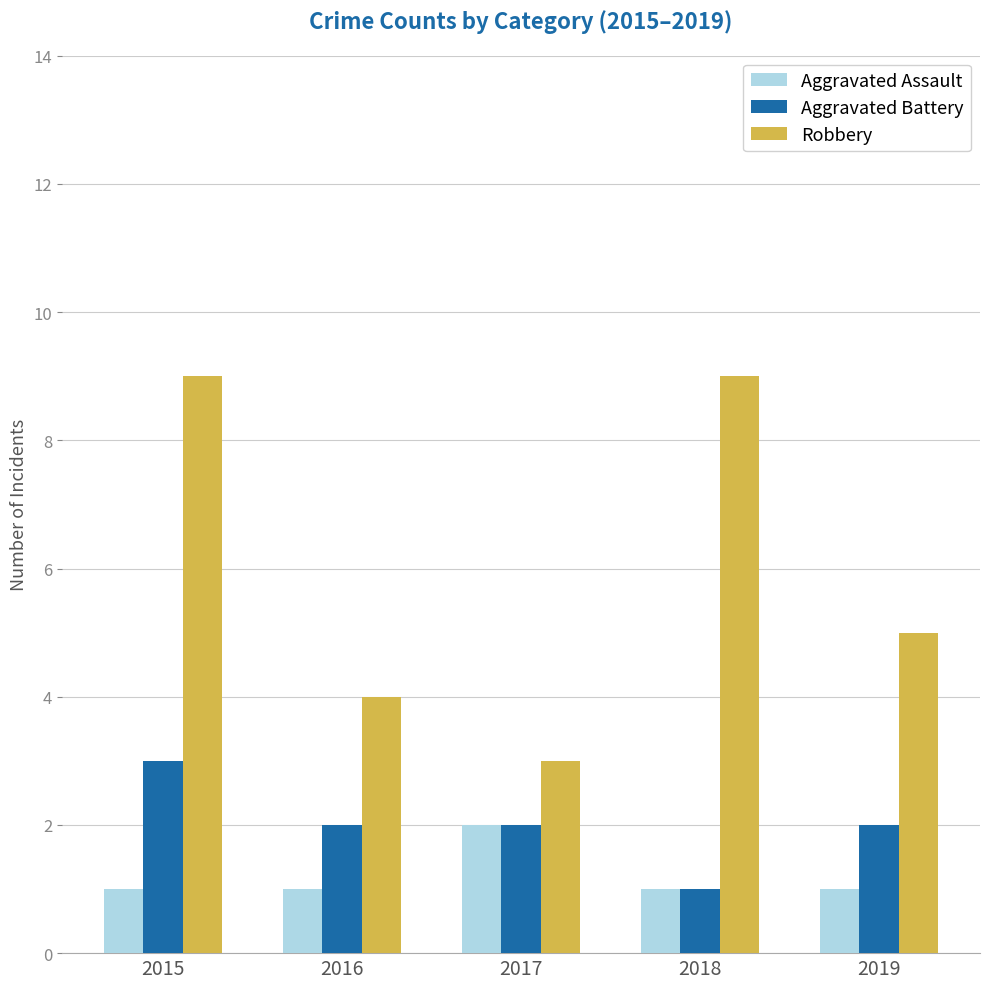

Which series has the largest total across all categories?

Robbery